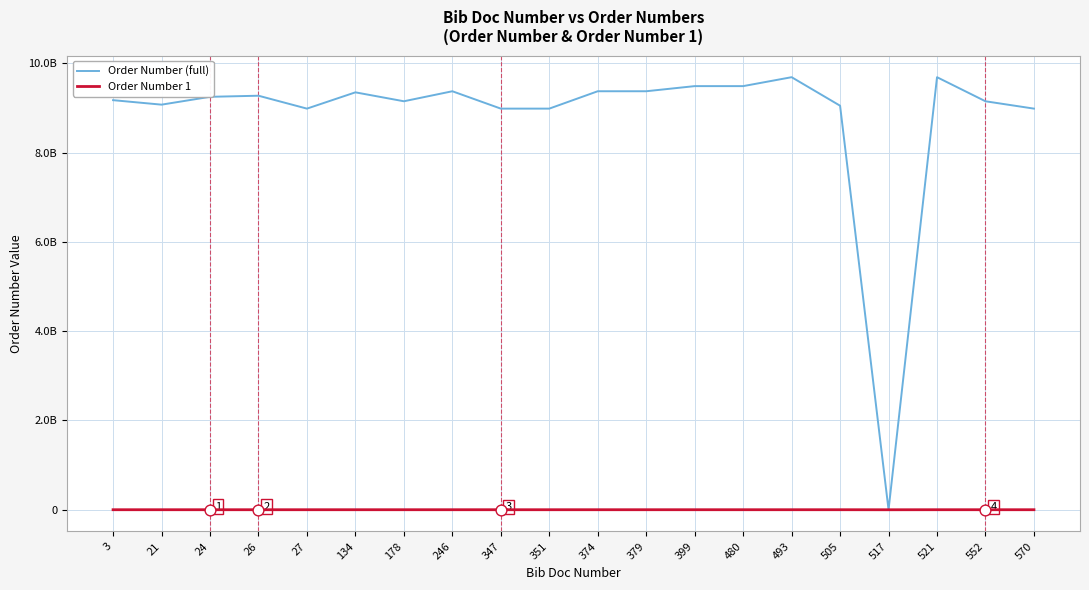

At how many categories does at least one series exceed 1585217323?

19